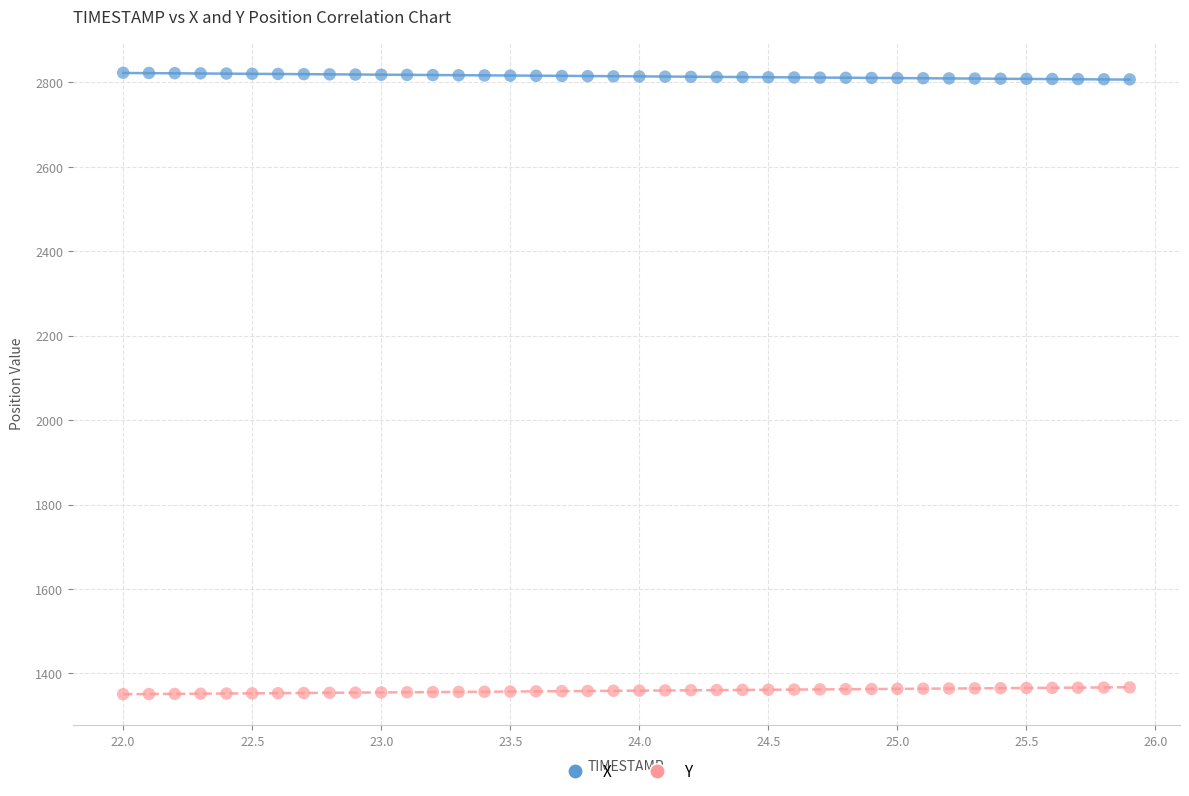

Which series reaches the maximum Y coordinate?

X